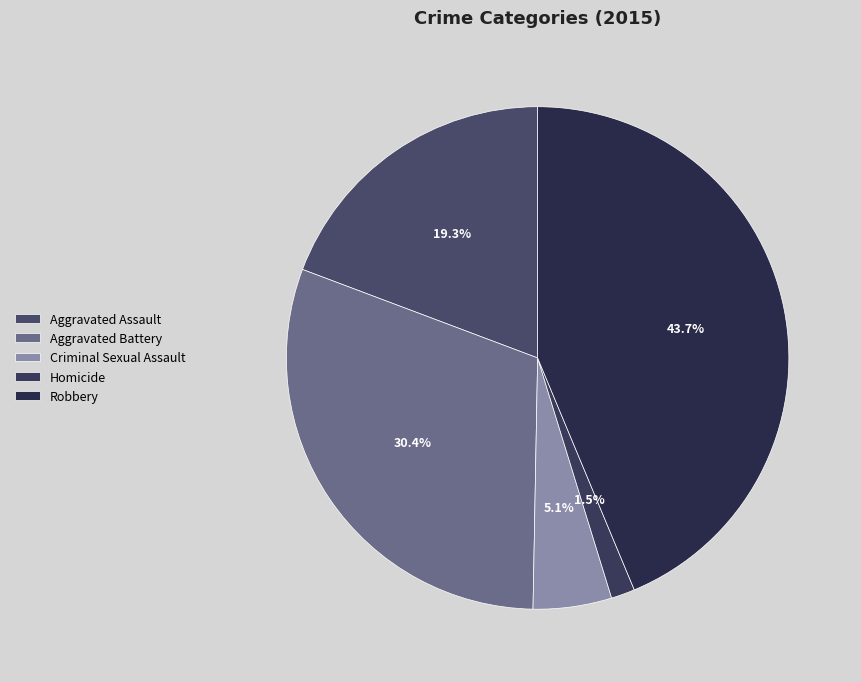

What percentage is the Aggravated Assault slice, to the nearest percent?

19%